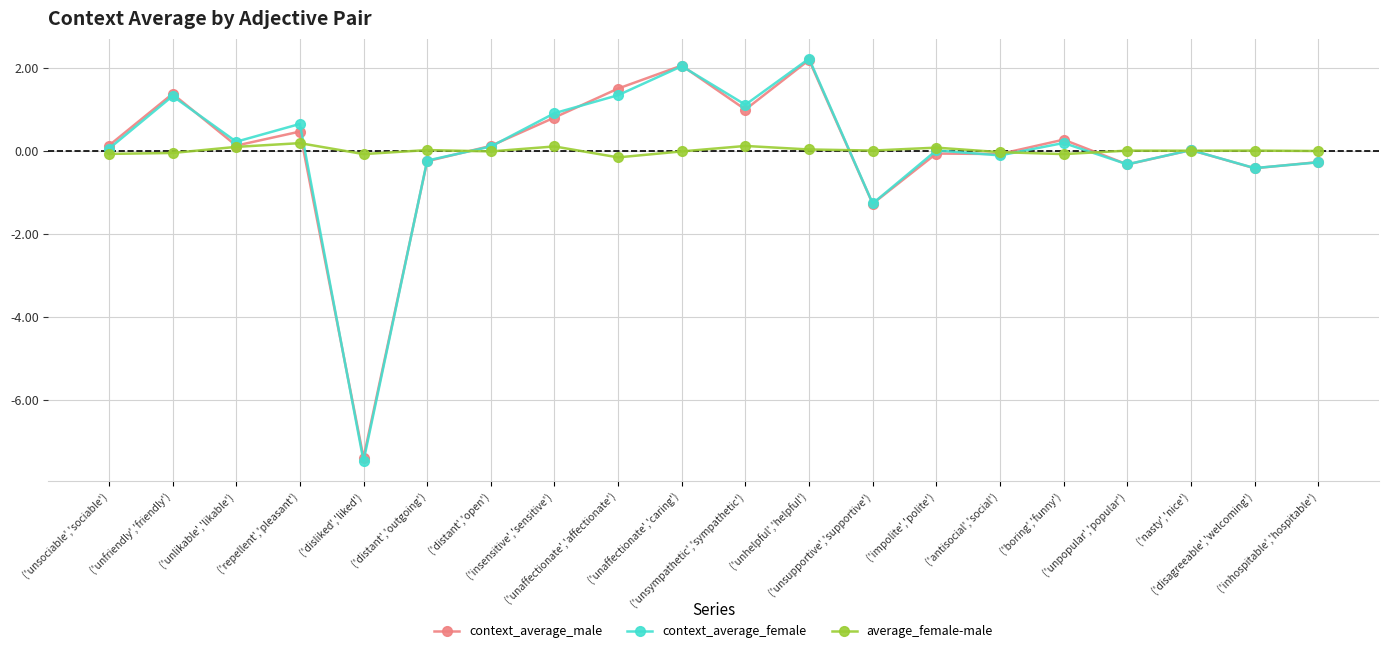

Which series has the largest range (max minus min)?

context_average_female